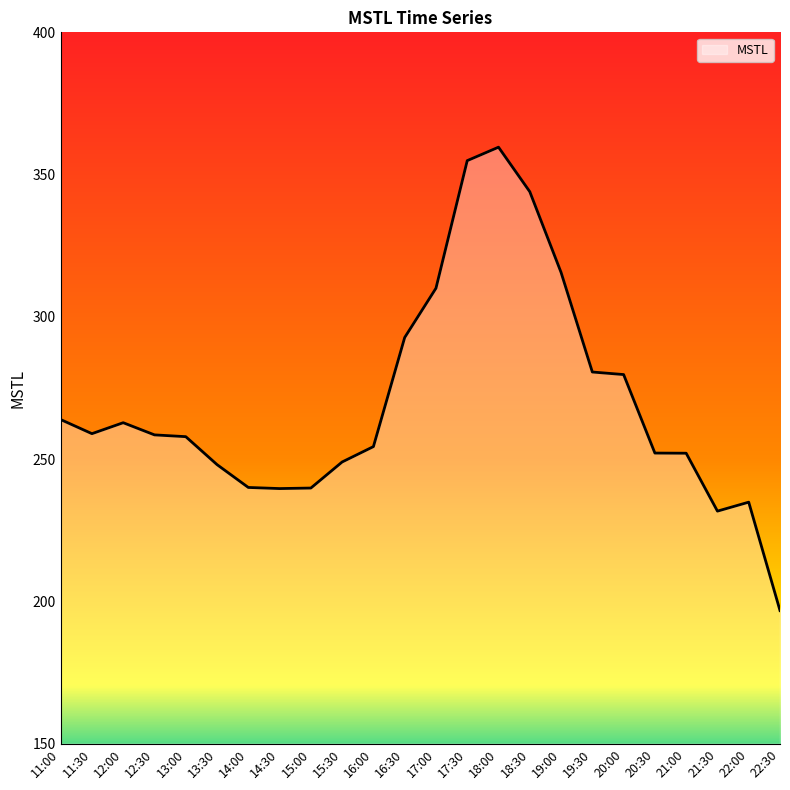

What position from the right is 13:30?

19